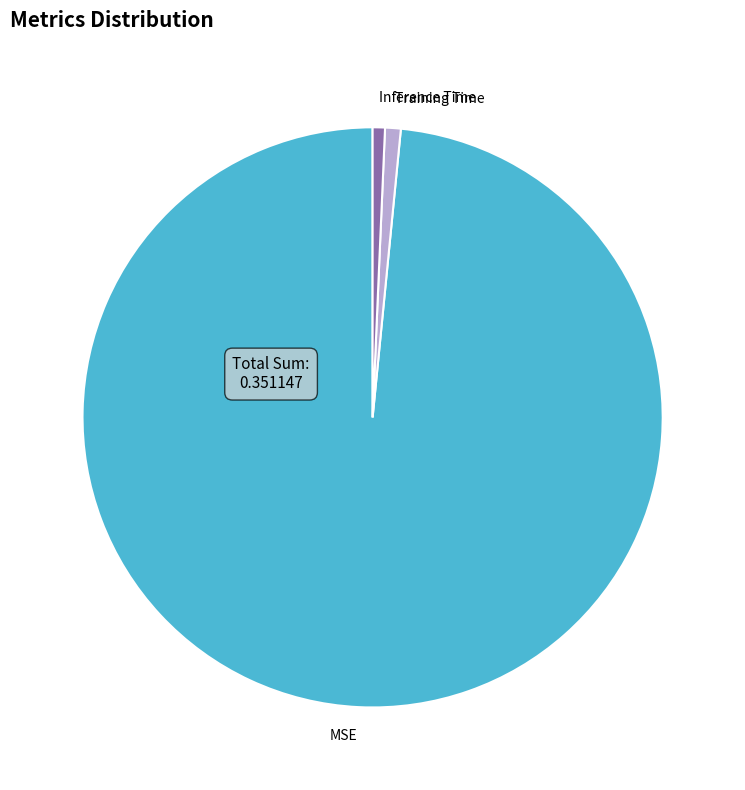

True or false: Training Time accounts for 8% of the total.

False